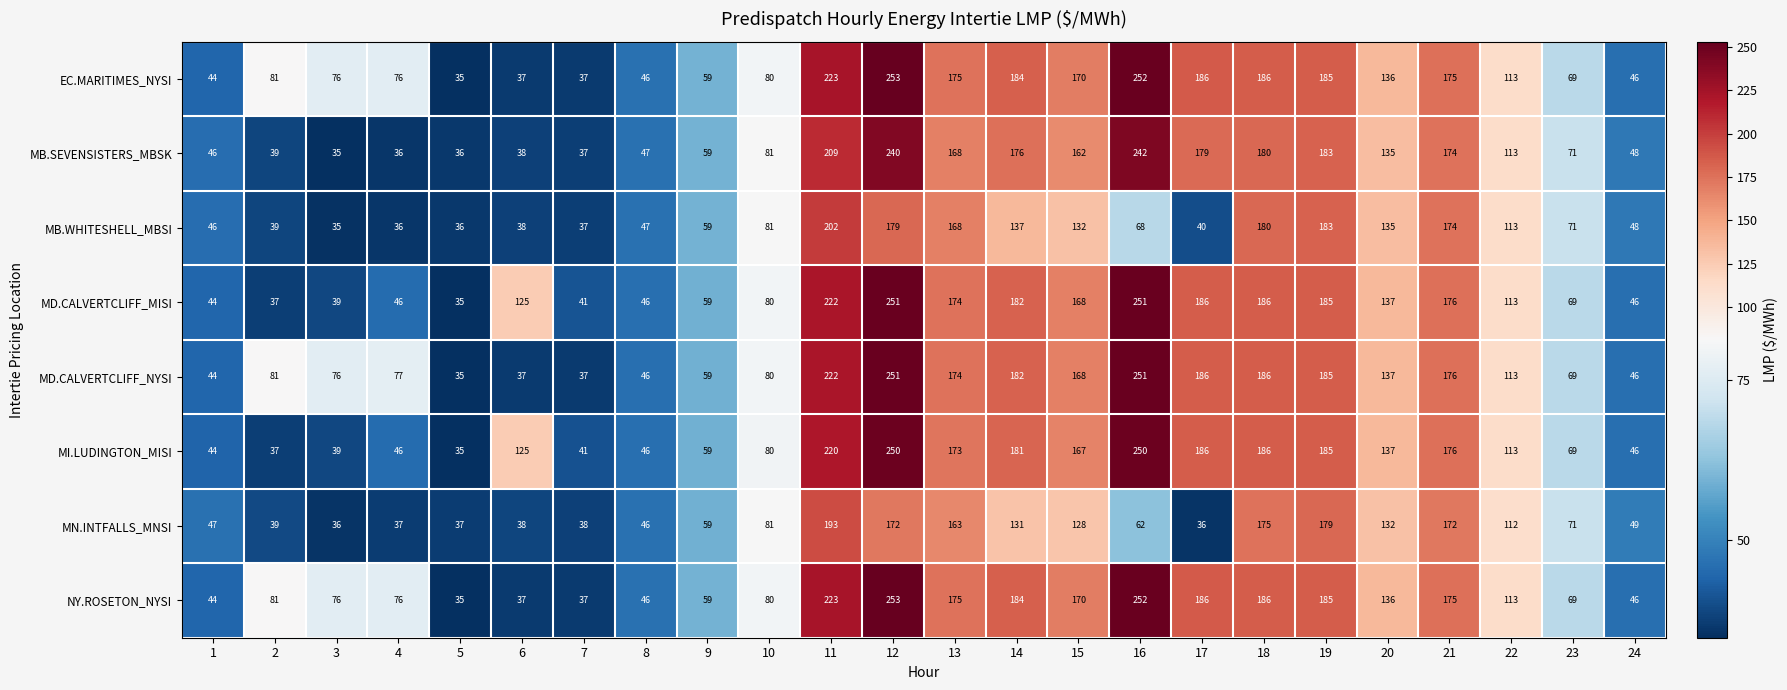

How many values in the MB.SEVENSISTERS_MBSK series are below 113?

12